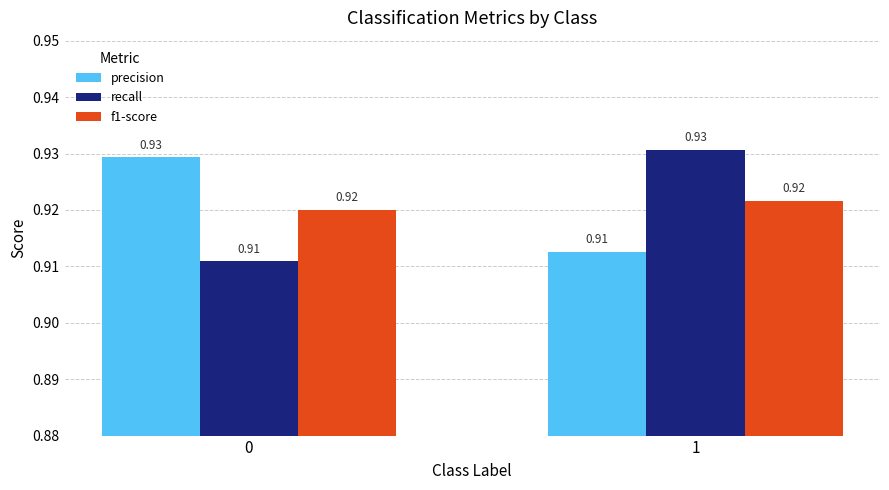

Rank the series at 0 from highest to lowest value.

precision, f1-score, recall